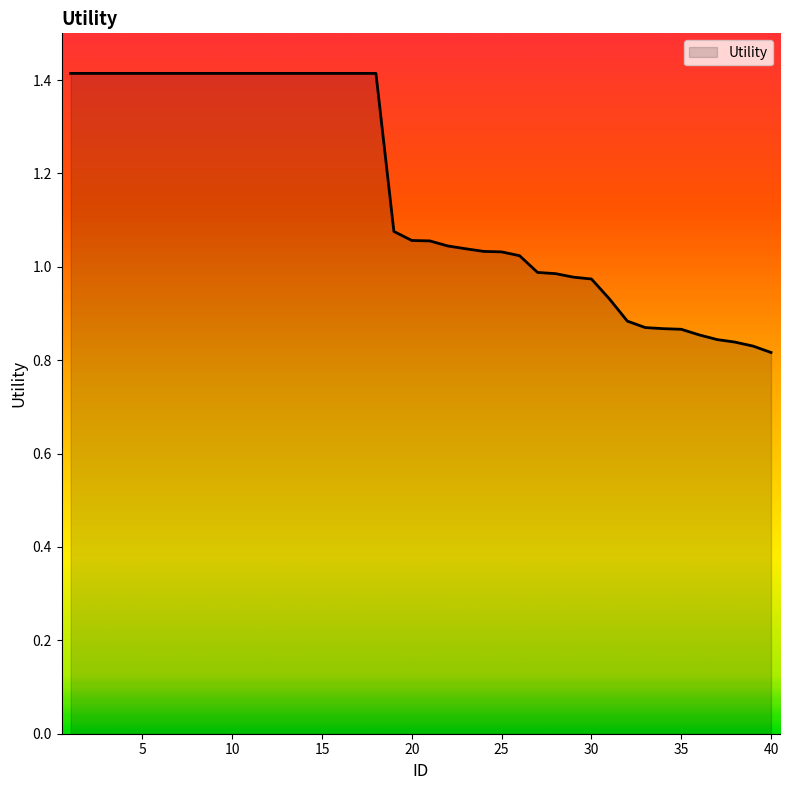

What is the maximum value shown in the chart?

1.4